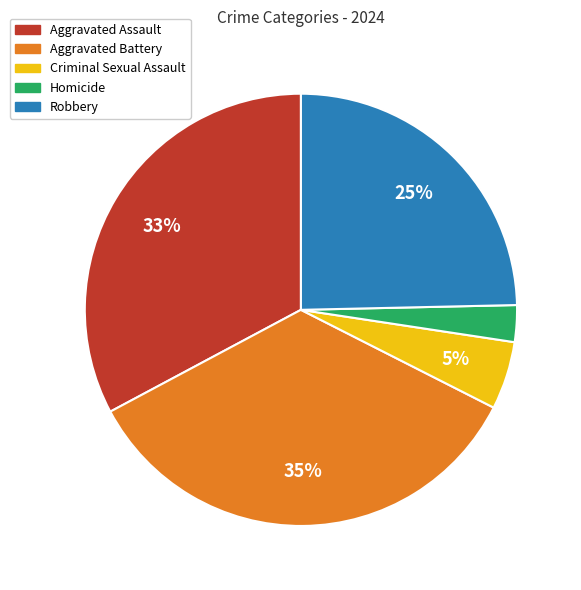

Is Aggravated Assault the majority of the pie?

No